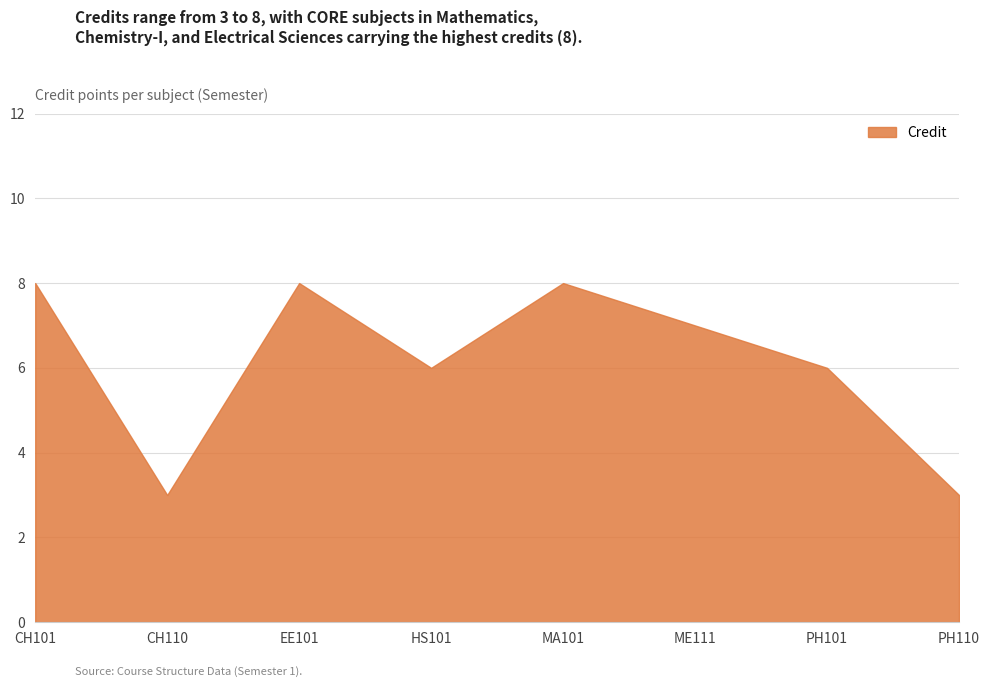

The chart shows a value of 5 at PH110. True or false?

False